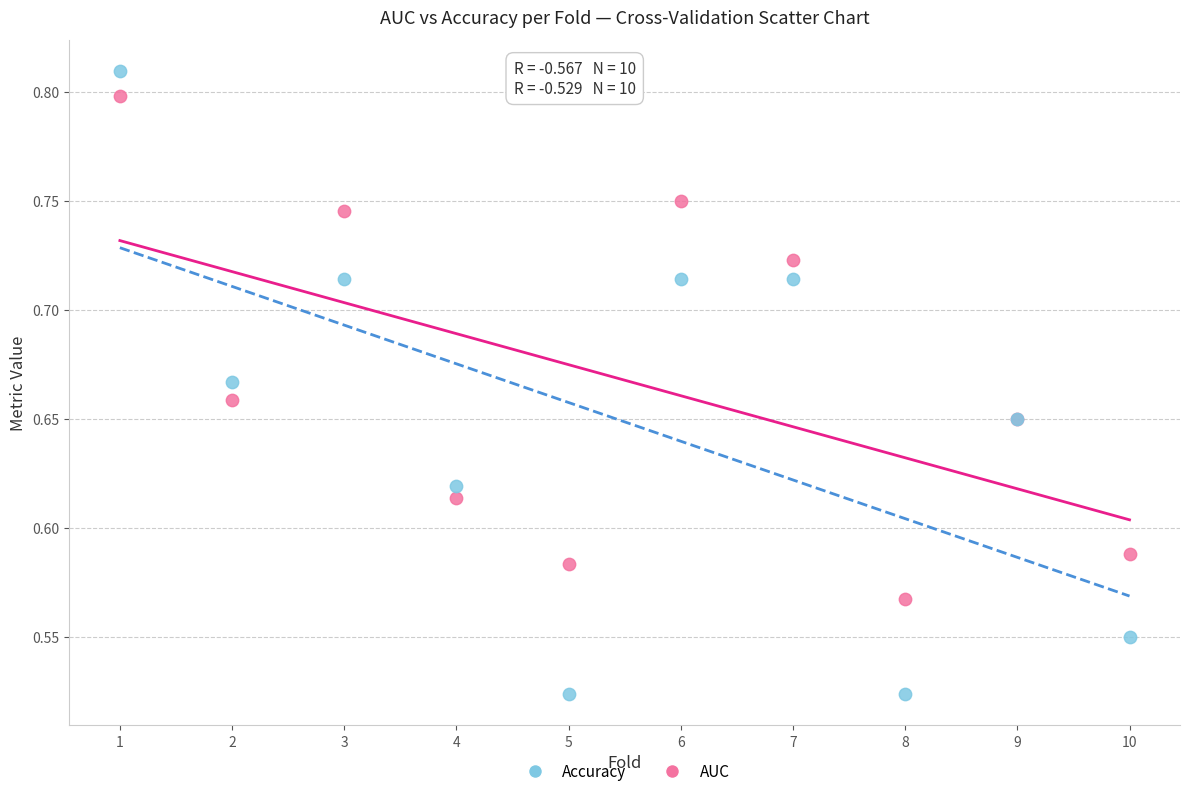

Which series has the widest spread of Y values?

Accuracy